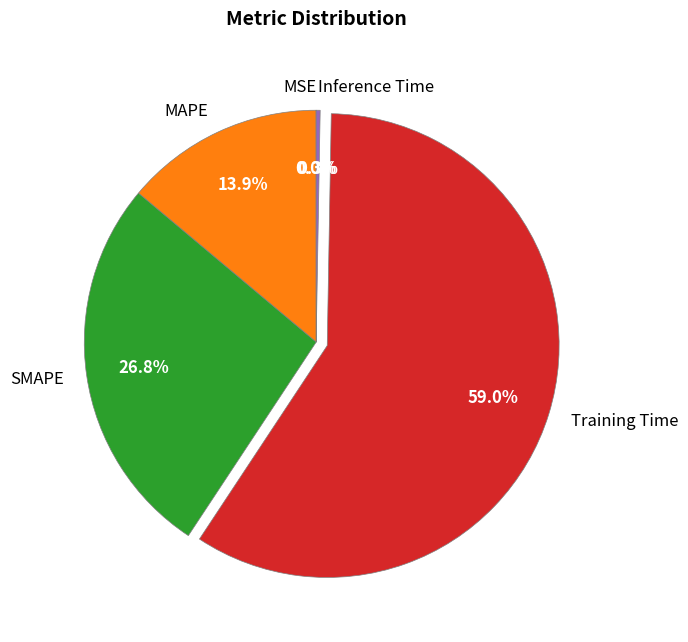

Which slice is the largest?

Training Time